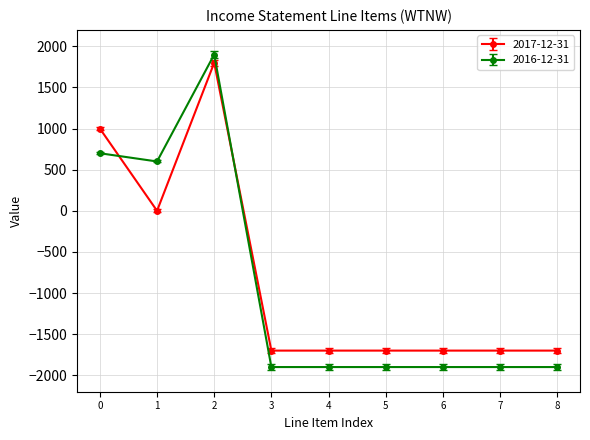

What is the difference between the maximum and minimum values in the 2017-12-31 series?

3500